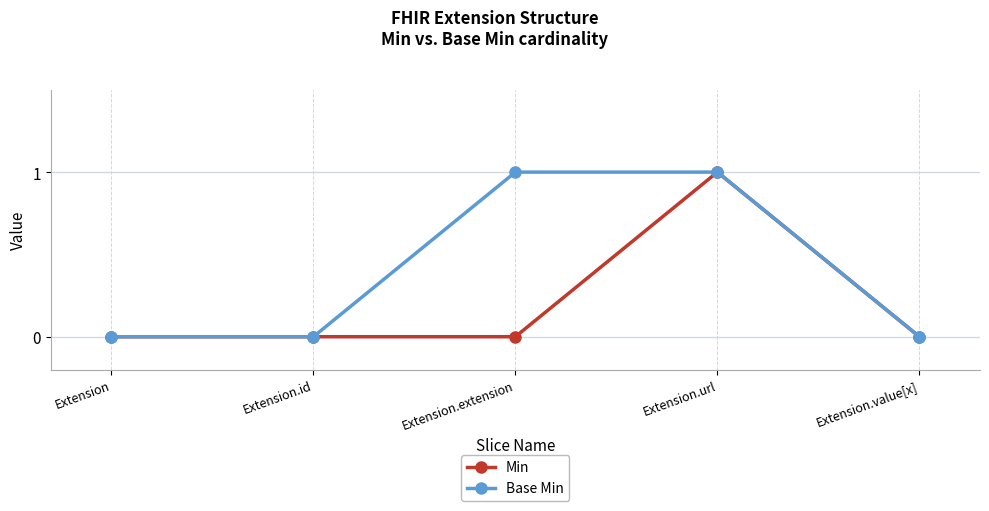

List the series in order of their overall mean, lowest first.

Min, Base Min